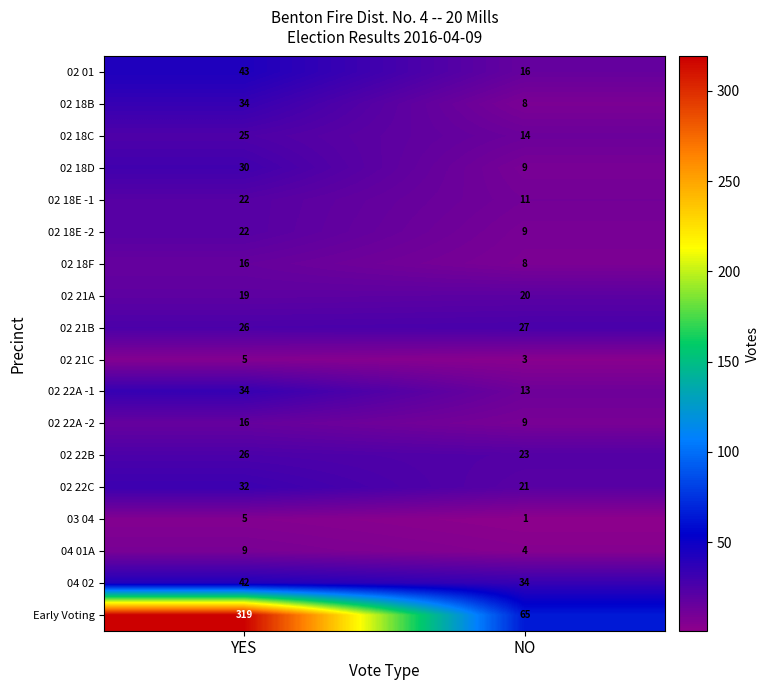

At how many categories does at least one series exceed 273?

1